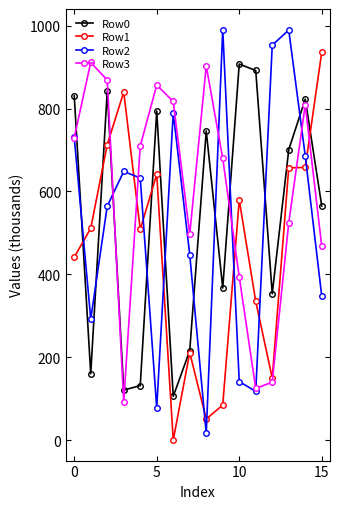

What is the maximum value shown in the chart?

990.6